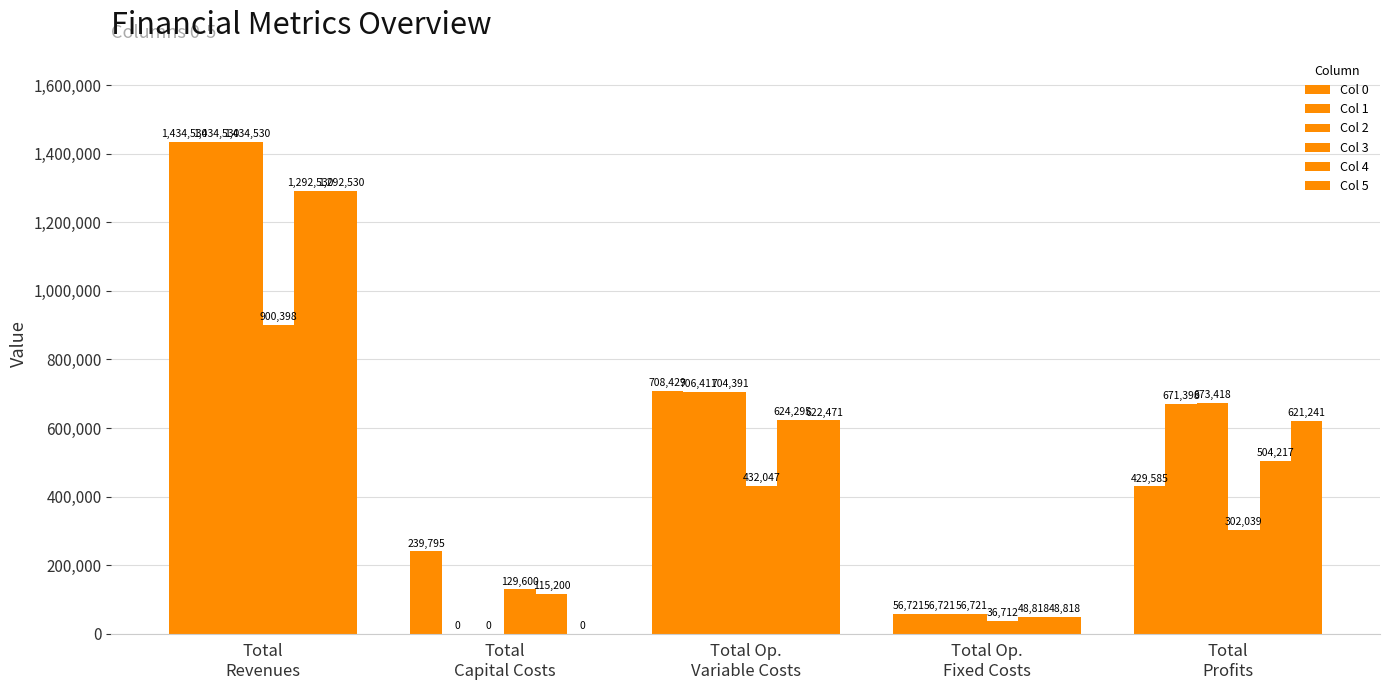

How many groups of bars are there?

5